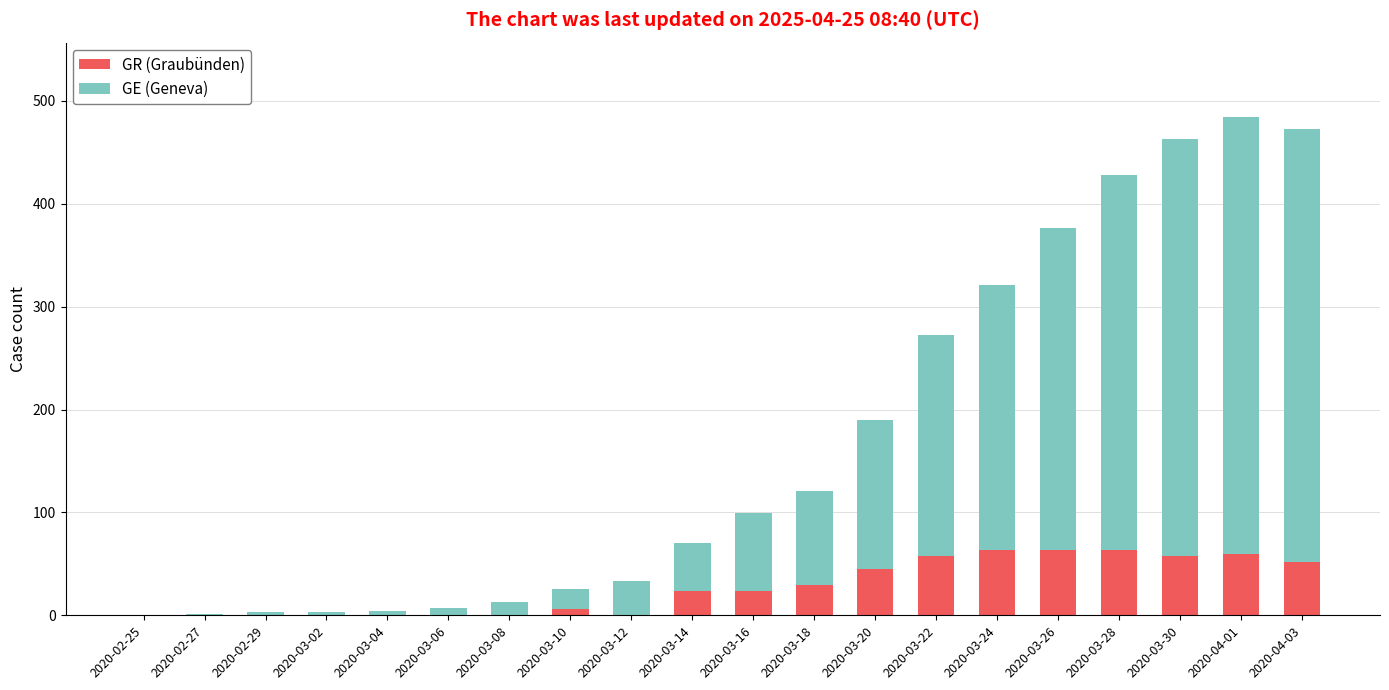

What is the maximum value for GR (Graubünden)?

63